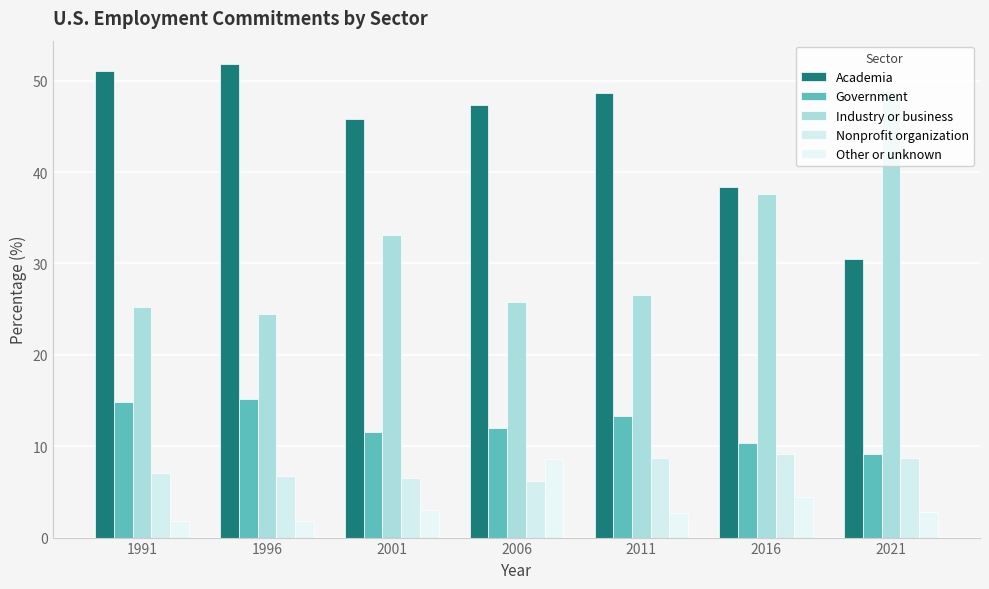

What is the difference between the second highest and second lowest values in the Industry or business series?

12.4